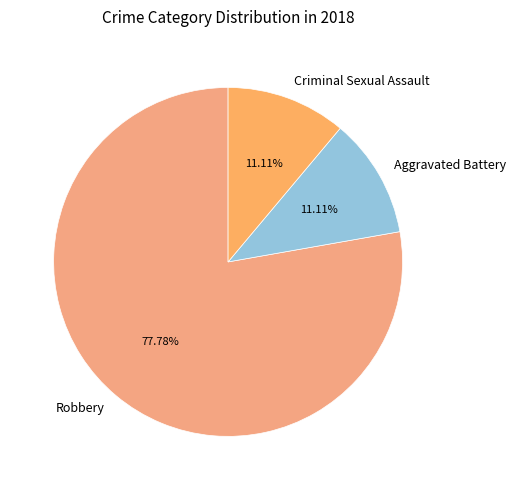

To the nearest percent, what is the average slice percentage?

33%